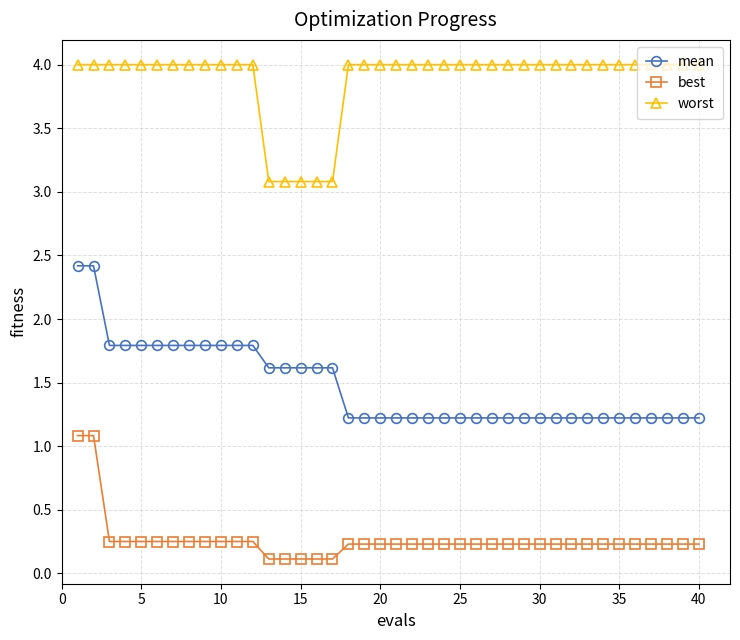

What is the value of the mean point at the 10th from the left?

1.8